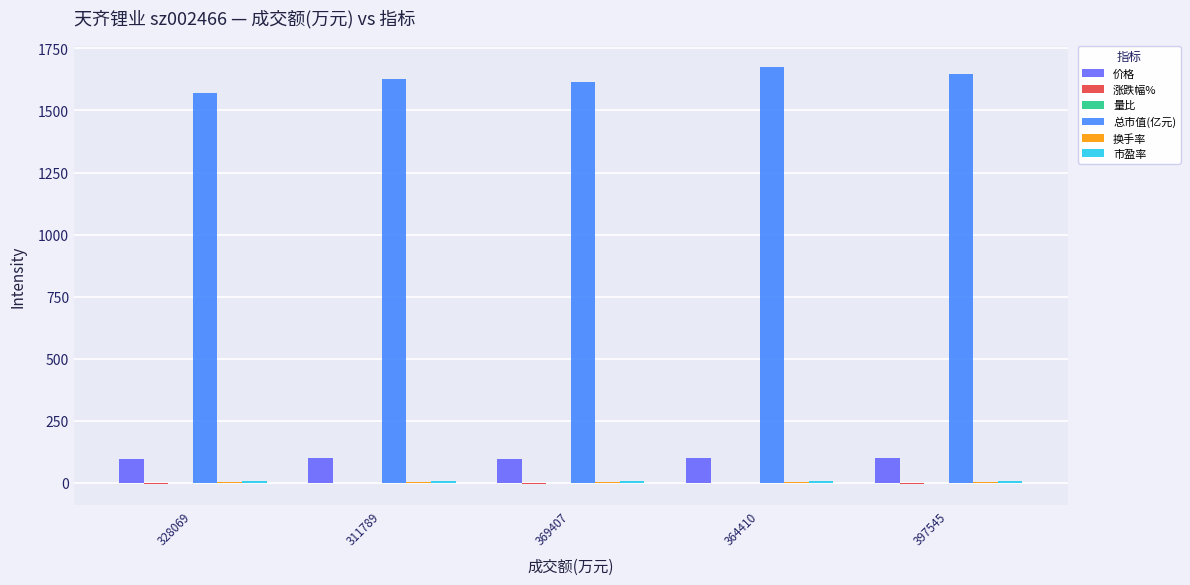

Is it true that 总市值(亿元) equals 1624.7 at 311789?

True